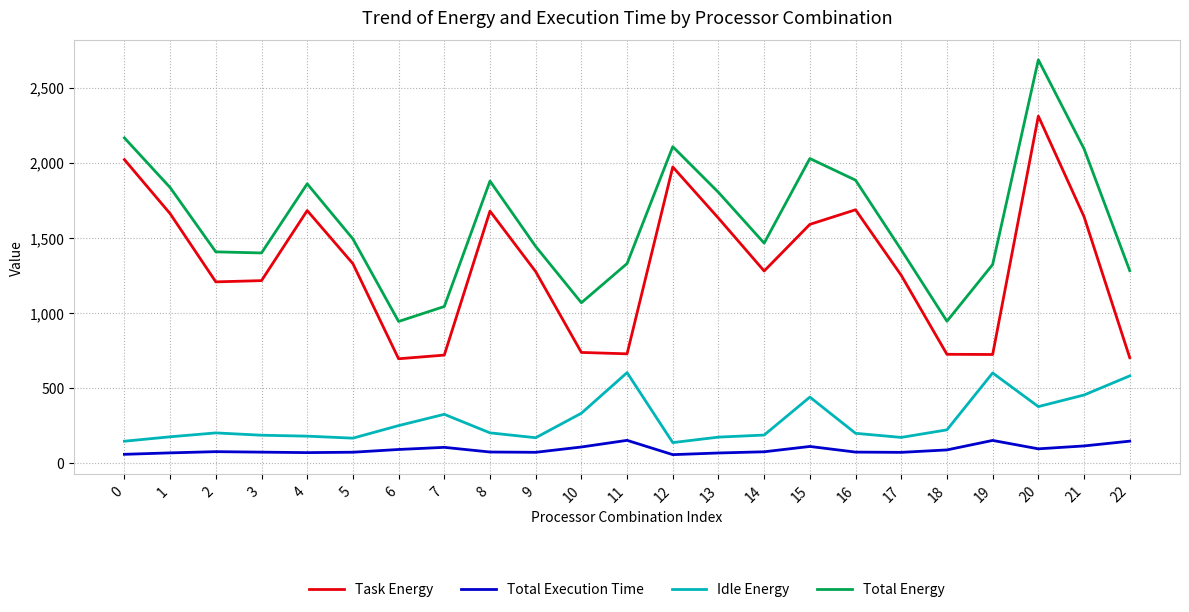

Which series has the largest total across all categories?

Total Energy